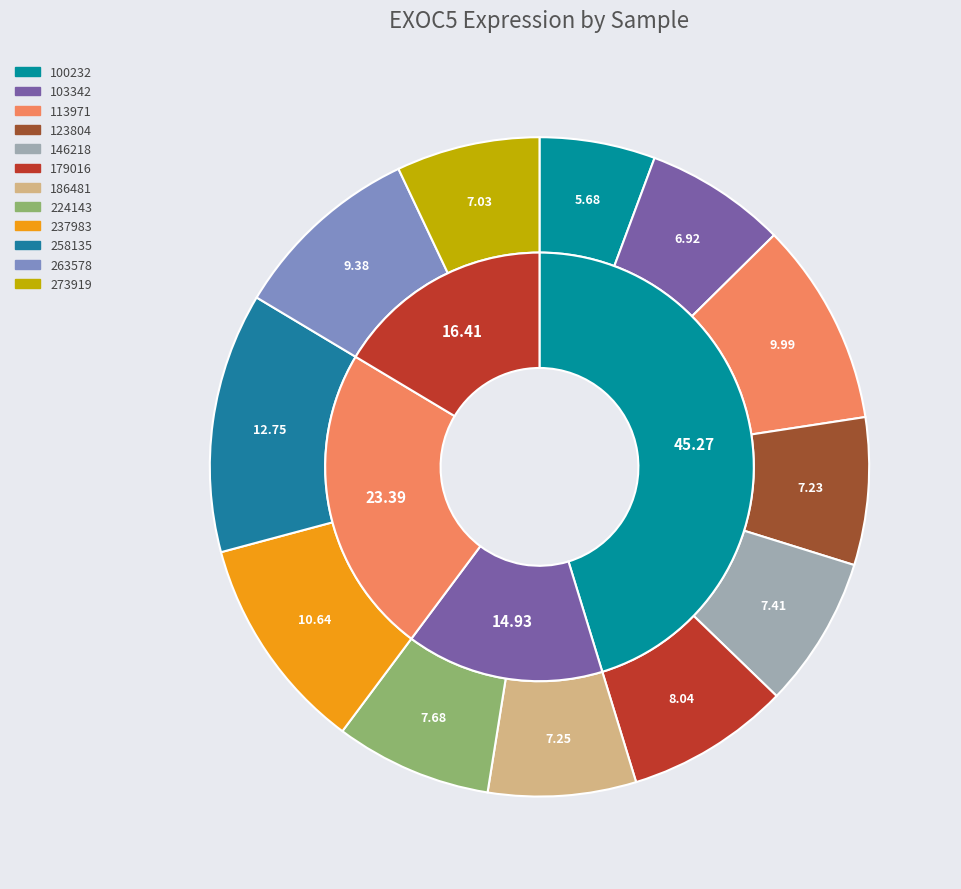

Does 100232 represent more than half of the total?

No